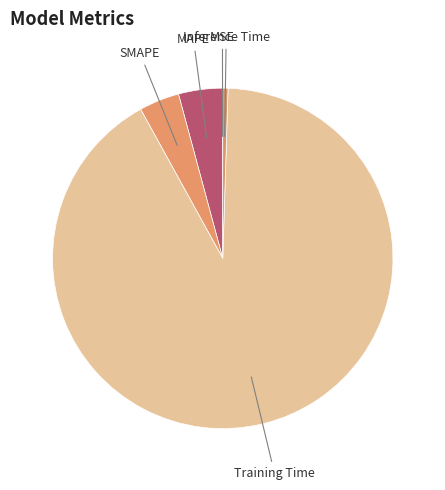

Is Inference Time the majority of the pie?

No